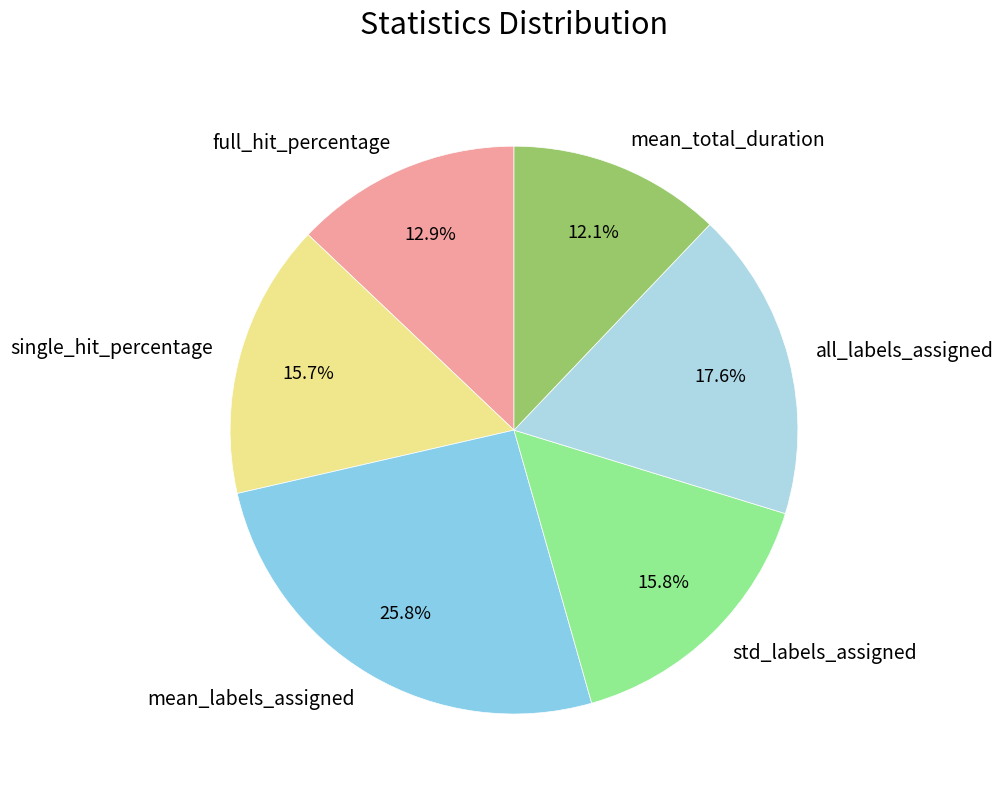

Is there any slice that represents more than half of the pie?

No